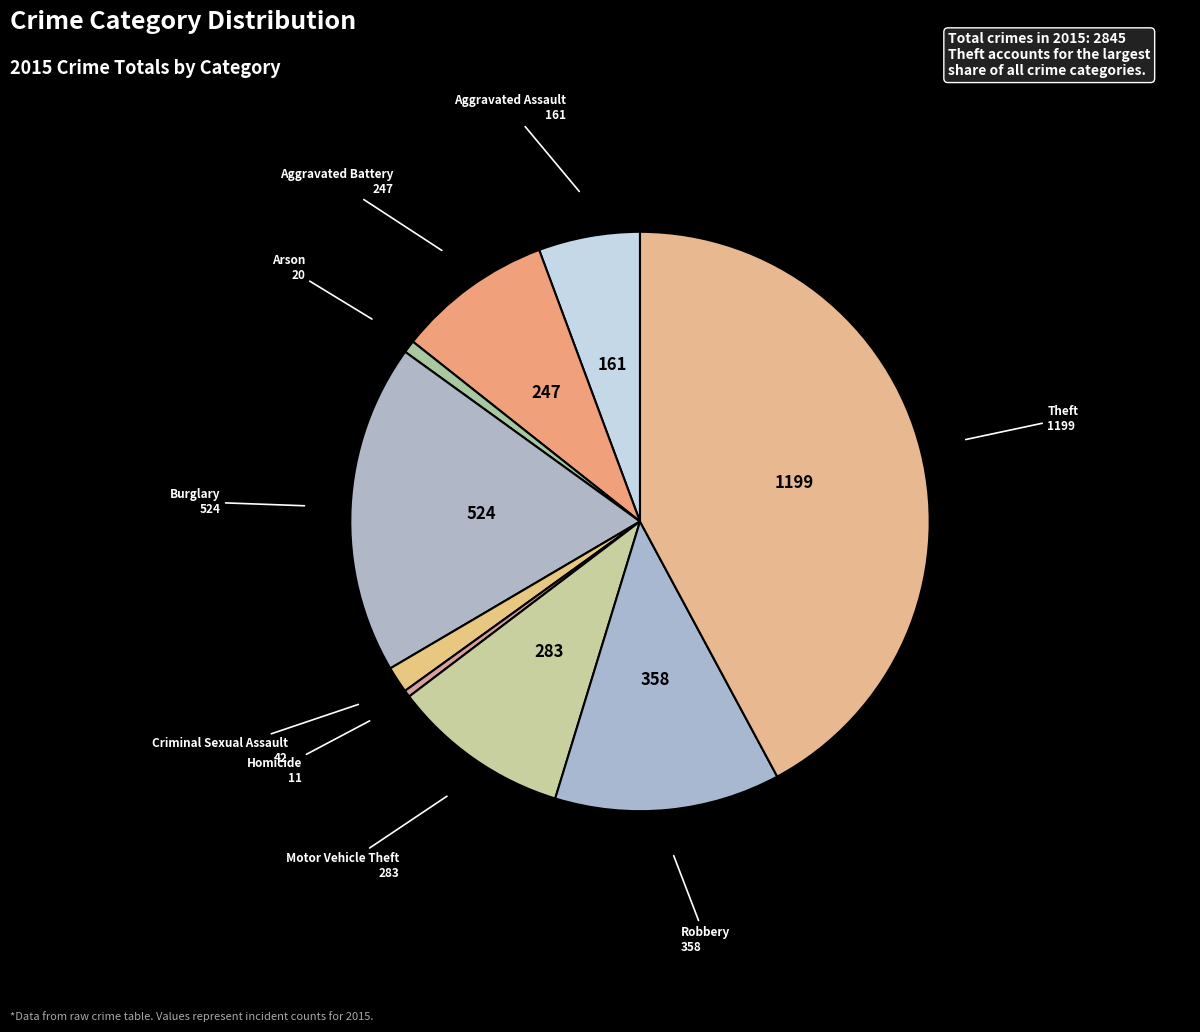

Which category has the smallest portion of the pie?

Homicide